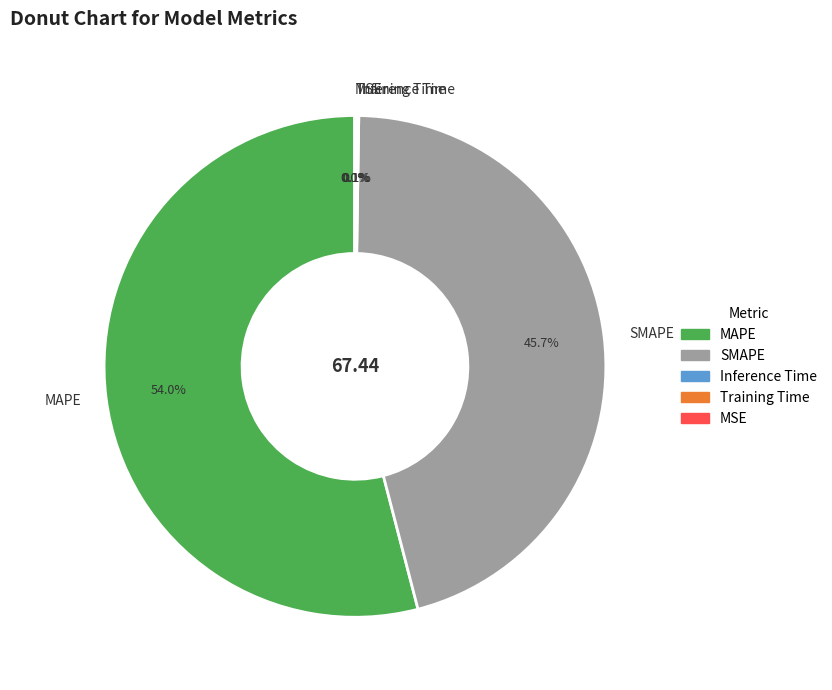

Is it true that SMAPE is 46% of the pie?

True